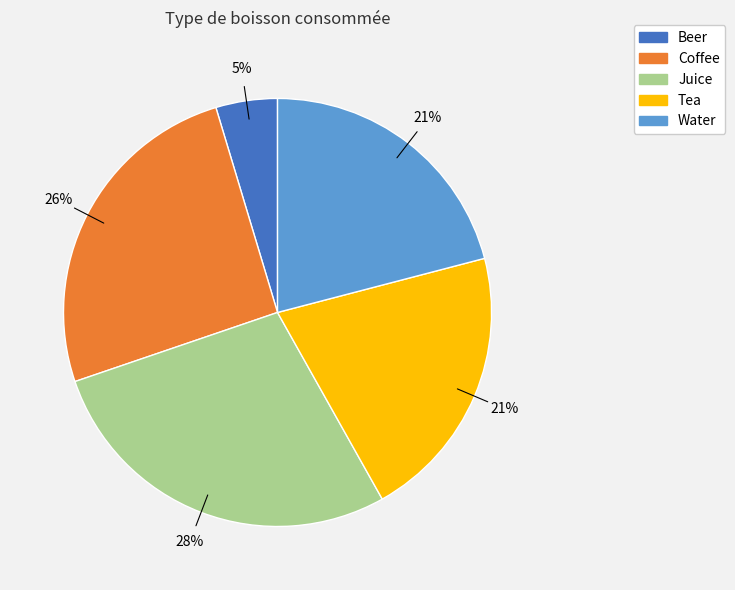

Combined, do Water and Coffee account for over 50%?

No